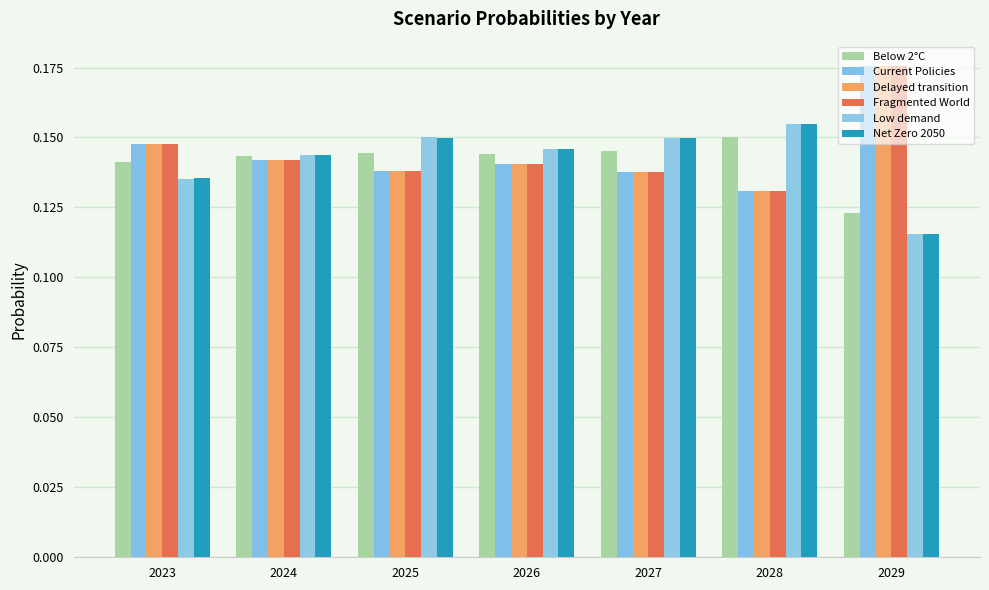

How many bars are there in total?

42